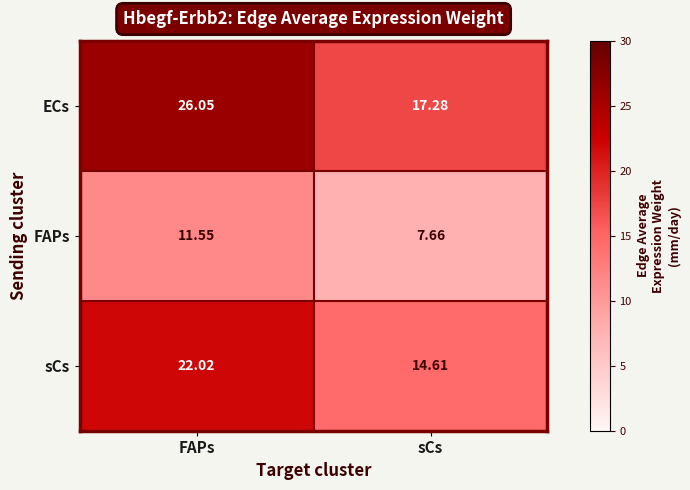

At which category does the chart reach its minimum across all series?

sCs